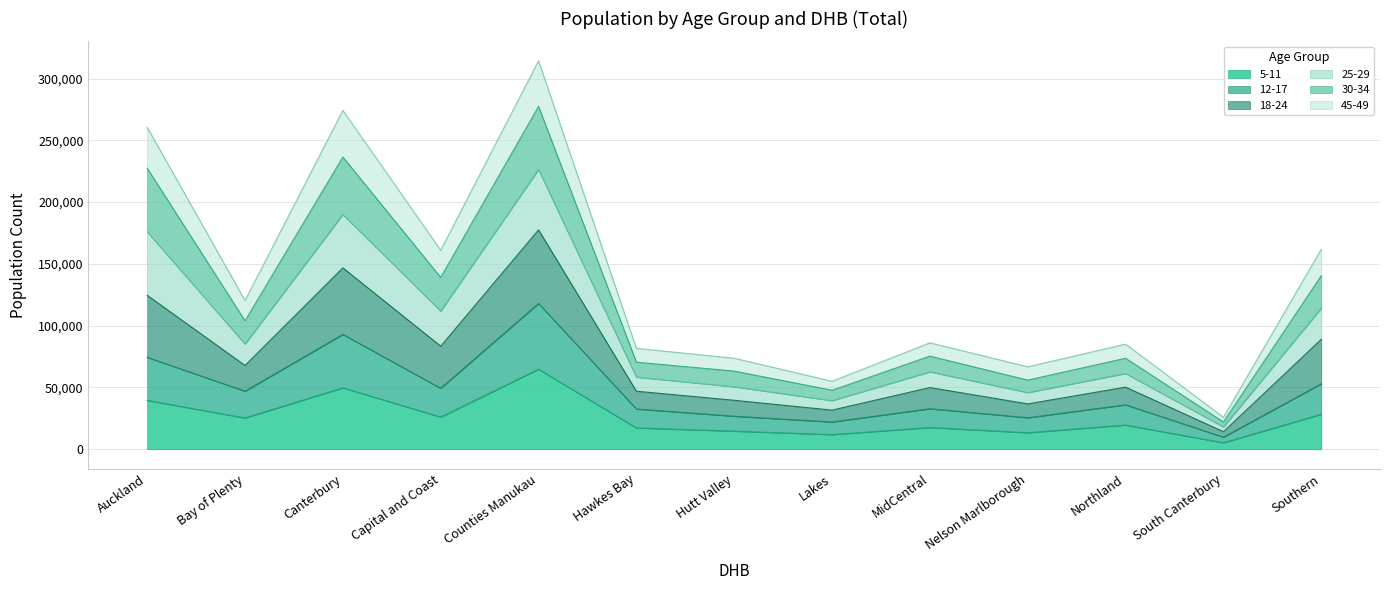

Which category has the highest value in the 5-11 series?

Counties Manukau